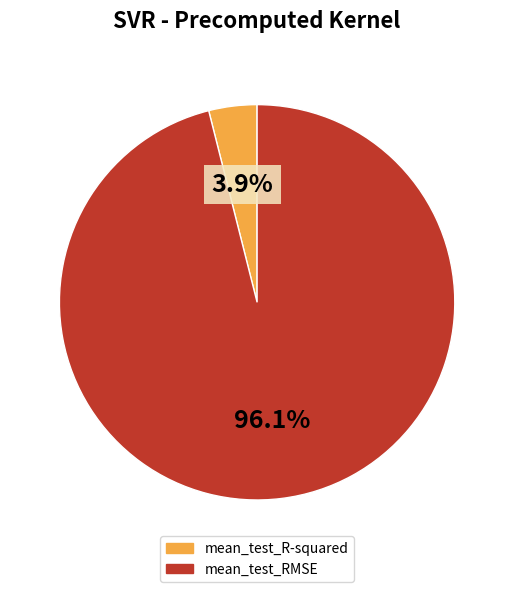

Which has a higher value, mean_test_R-squared or mean_test_RMSE?

mean_test_RMSE